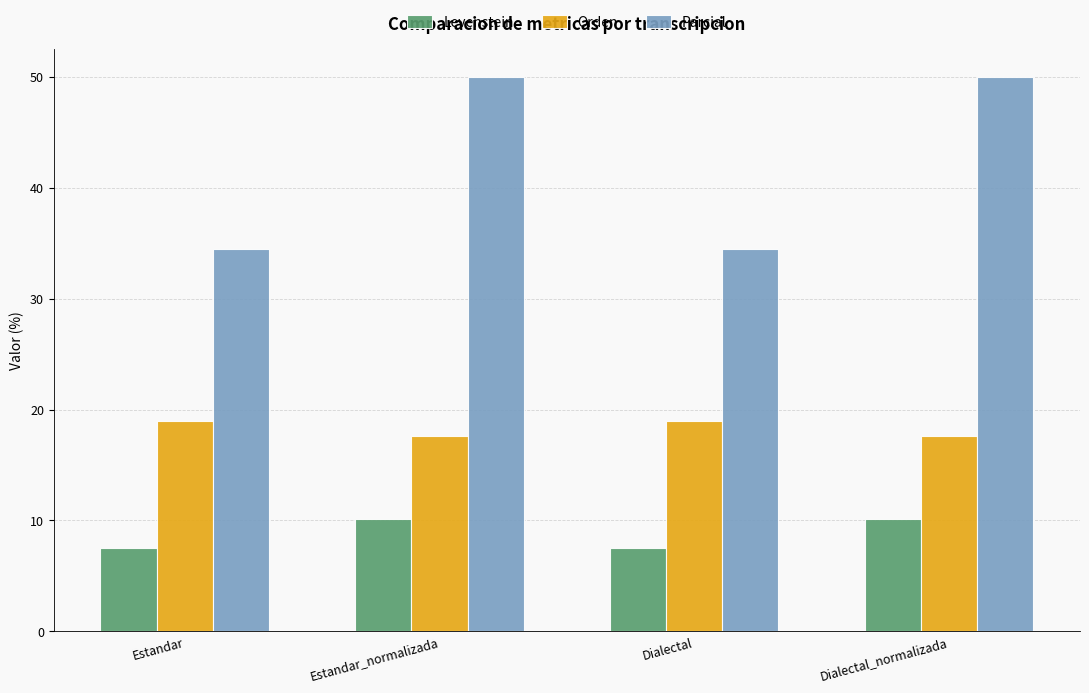

What is the maximum value shown in the chart?

50.0